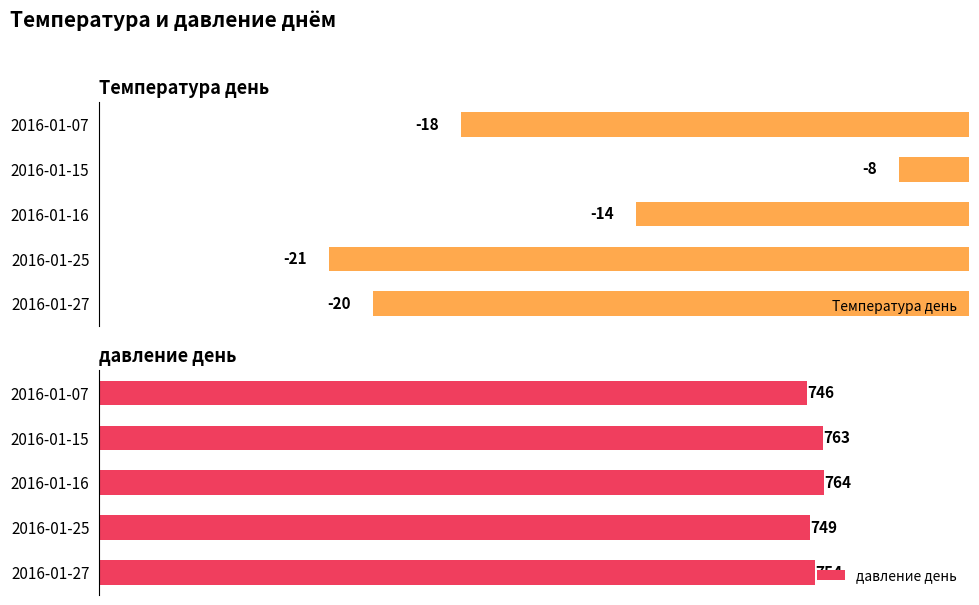

What is the value of the давление день bar at the 1st from the left?

746